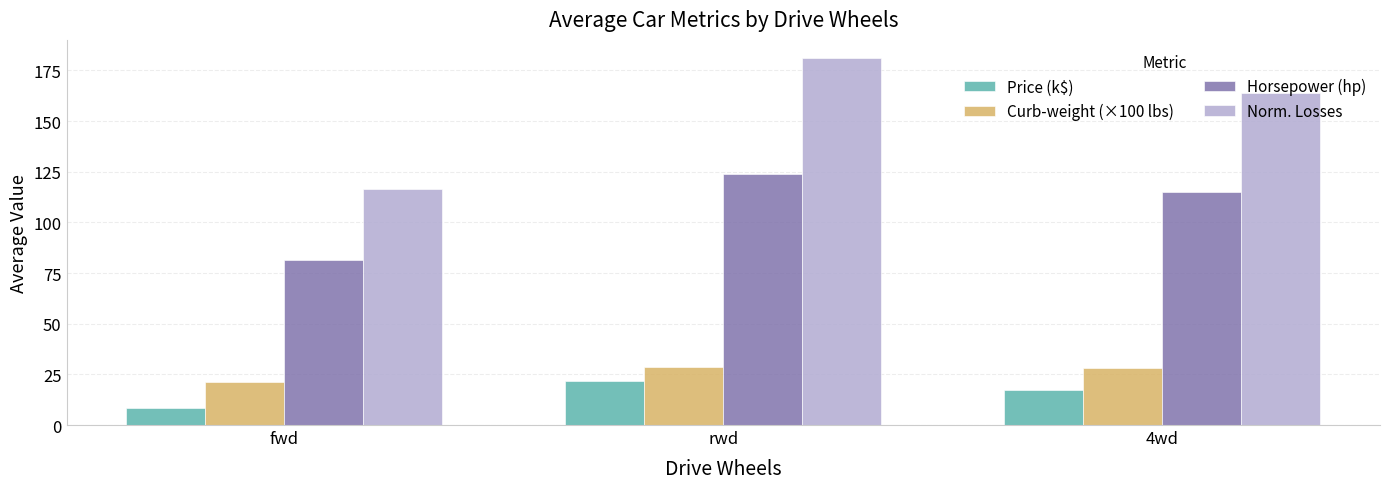

Between fwd and rwd, which series saw the biggest shift?

Norm. Losses